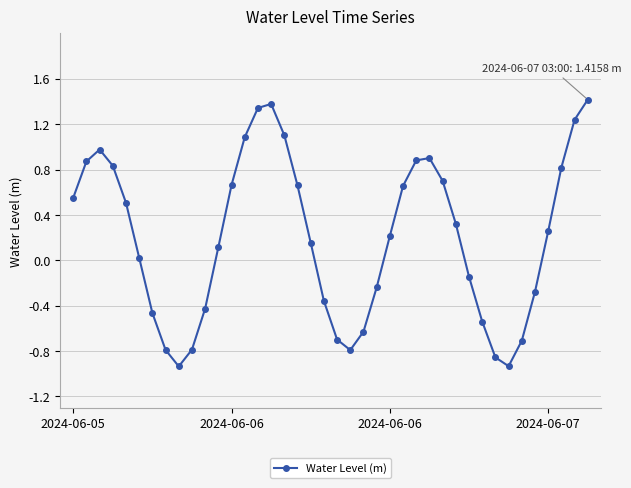

What is the value of the 12th point from the left?

0.1